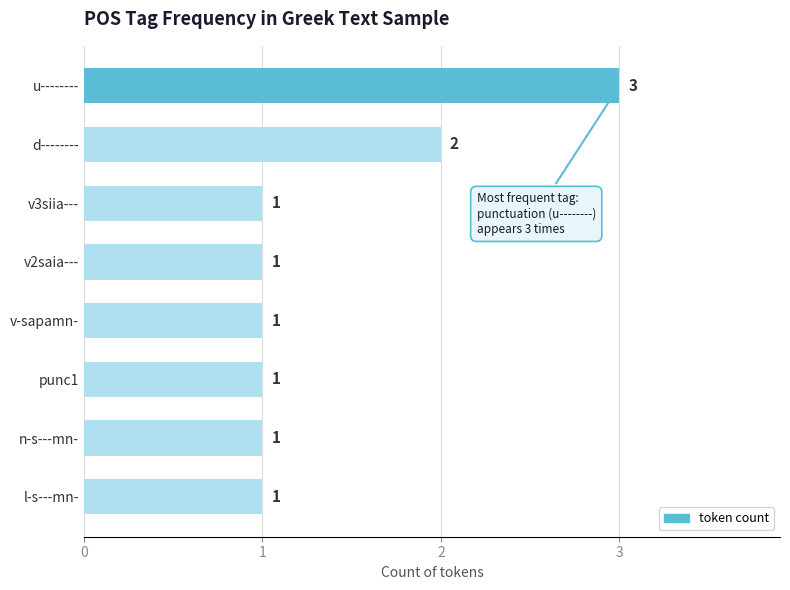

Does the chart contain any negative values?

No